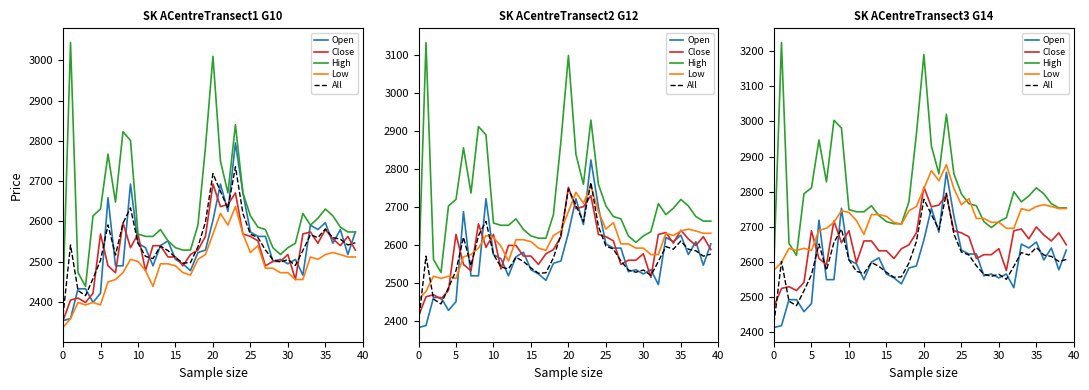

Is this an area chart (filled region under the line)?

No